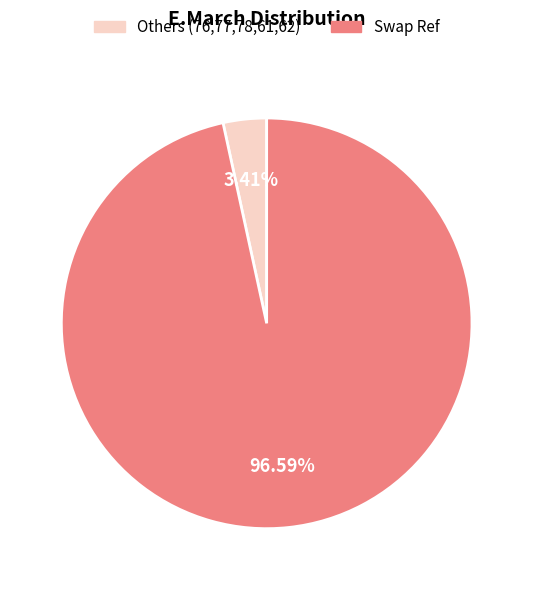

How many segments does this pie chart have?

2